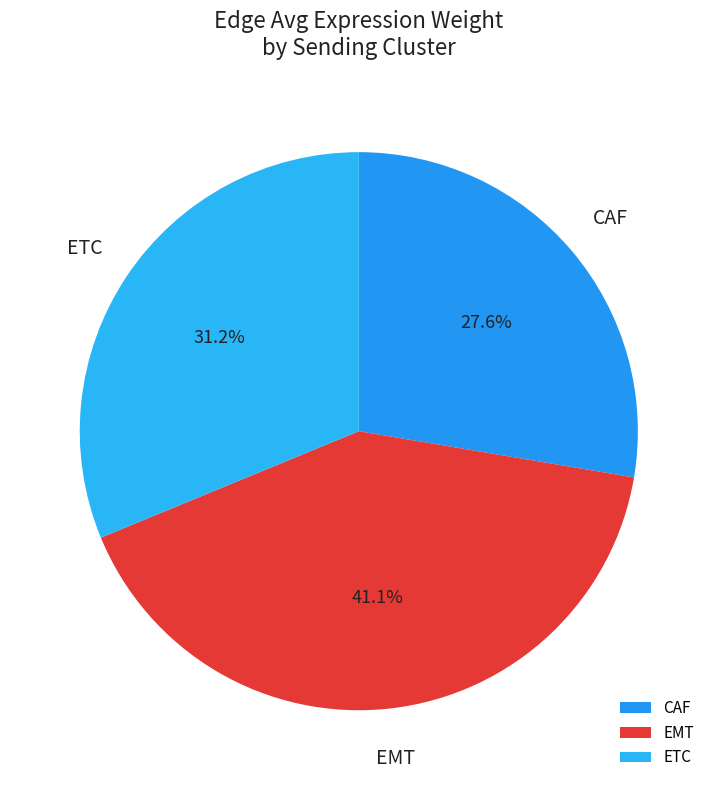

To the nearest percent, what is the difference between the CAF and ETC slice percentages?

4%